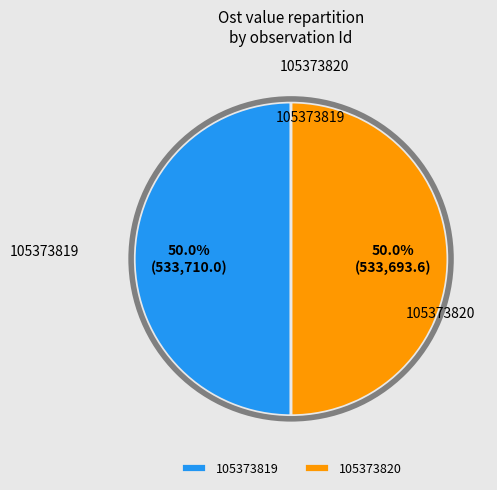

To the nearest percent, what percentage of the pie is 105373820?

50%